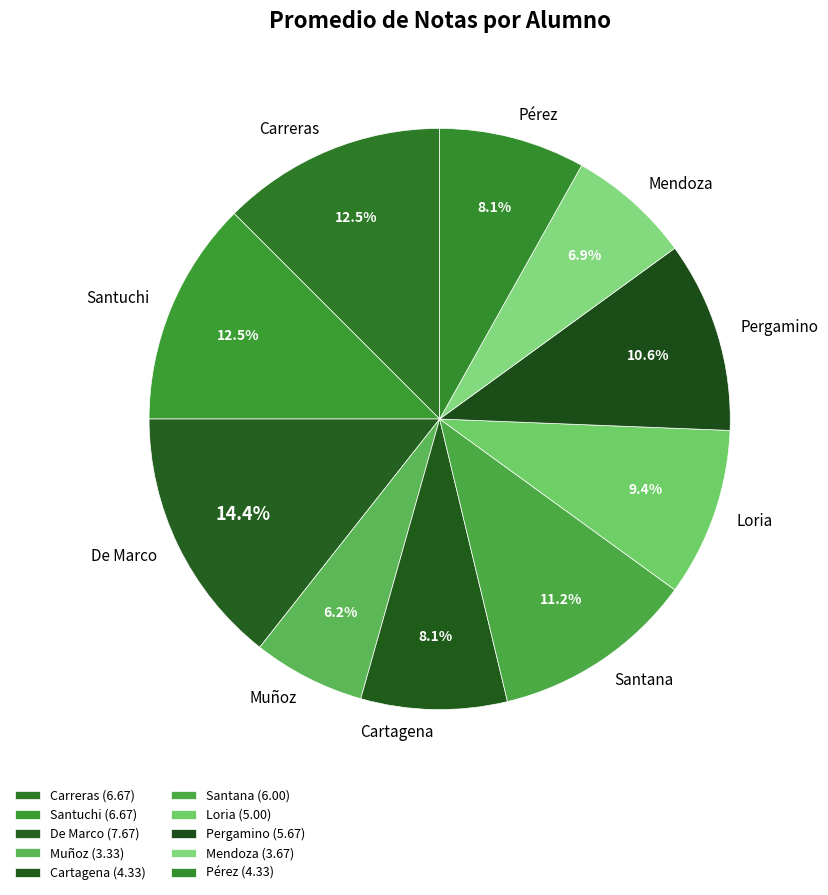

Is it true that De Marco is 7% of the pie?

False